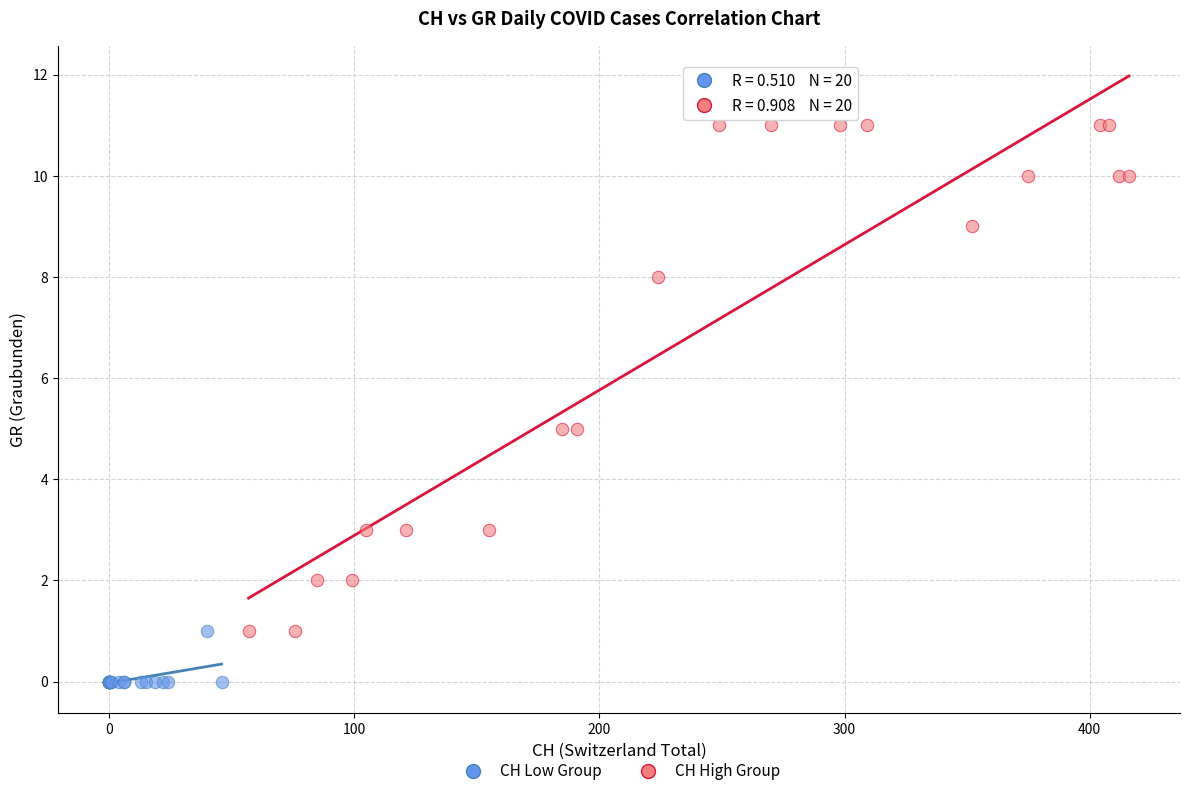

Which series reaches the minimum Y coordinate?

CH Low Group